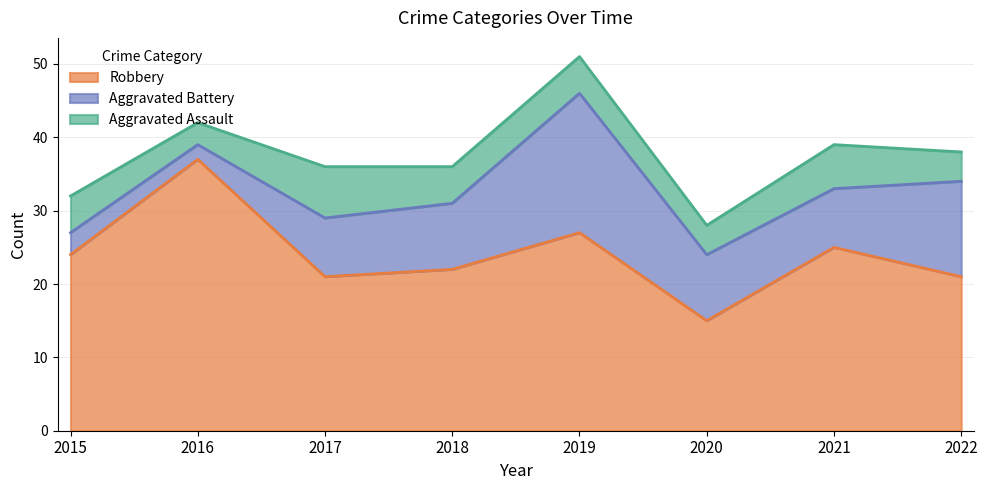

What are all the series names shown in the legend?

Robbery, Aggravated Battery, Aggravated Assault